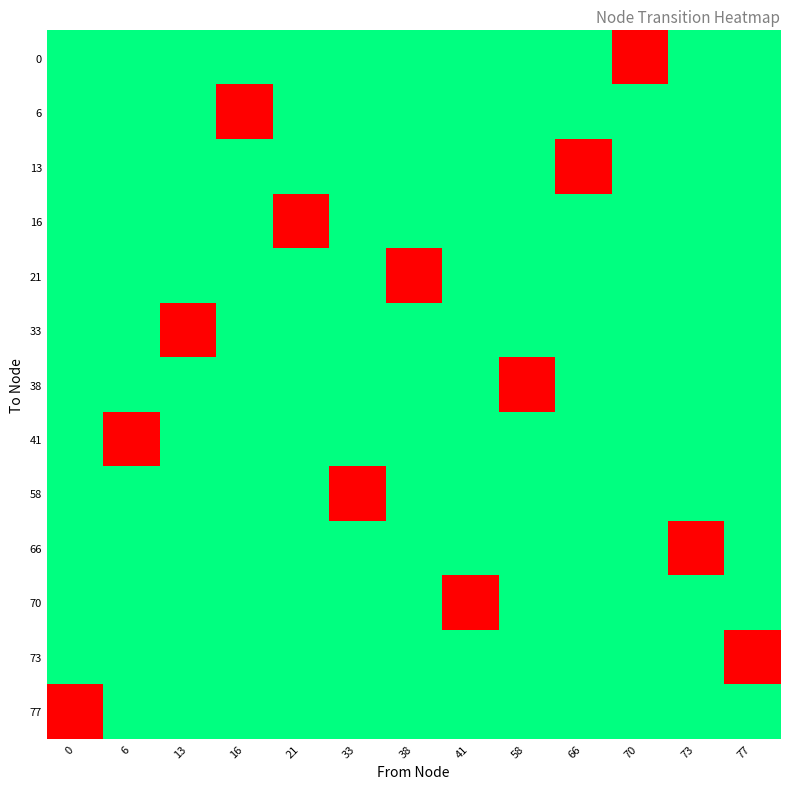

What is the total value across all series at 38?

1